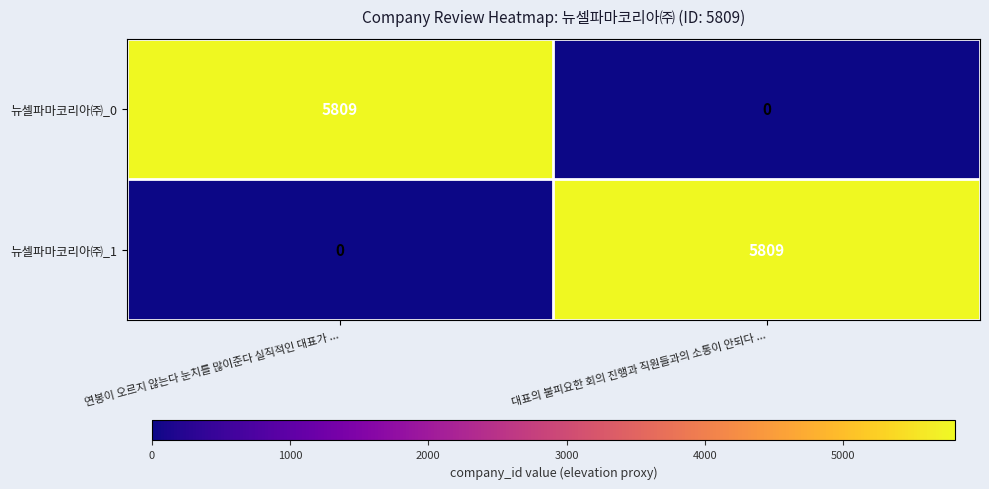

At 대표의 불피요한 회의 진행과 직원들과의 소통이 안되다 ..., list the series in order from largest to smallest.

뉴셀파마코리아㈜_1, 뉴셀파마코리아㈜_0